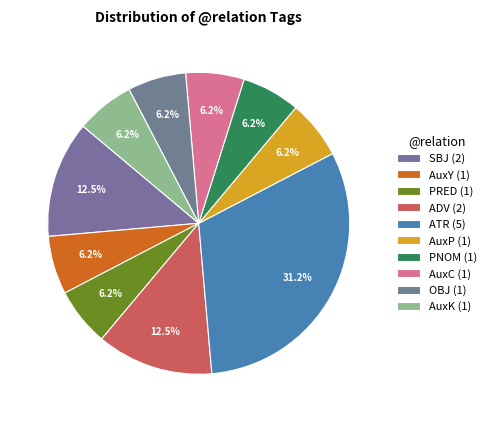

To the nearest percent, what percentage of the pie is AuxC?

6%